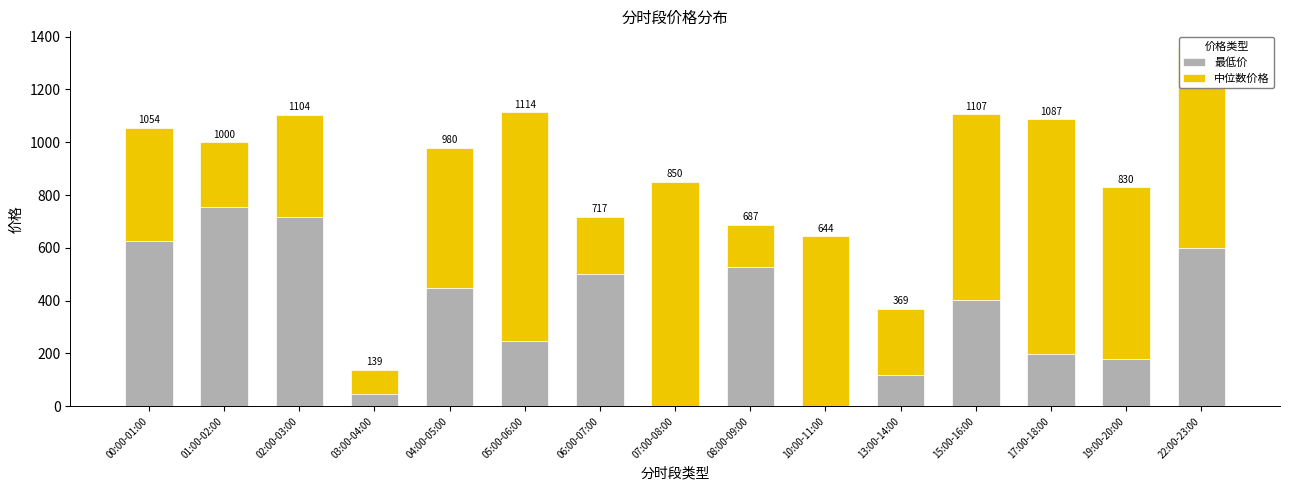

True or false: 最低价 has a value of 246.3 at 05:00-06:00.

True